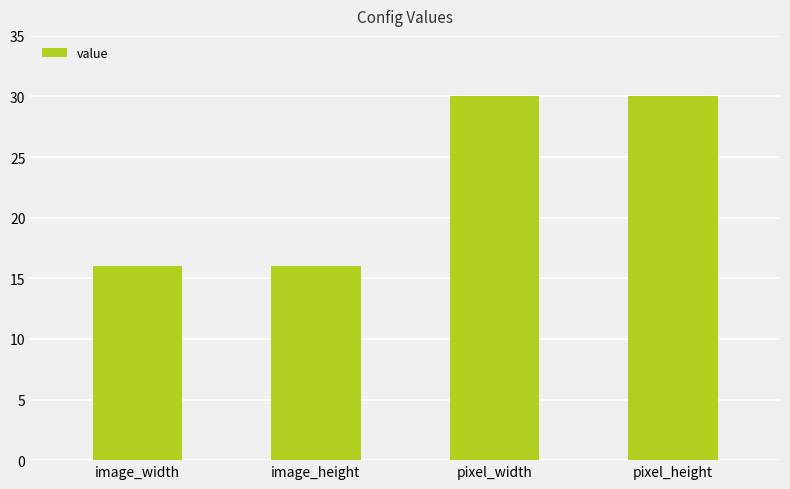

How many values are between 16 and 30?

4